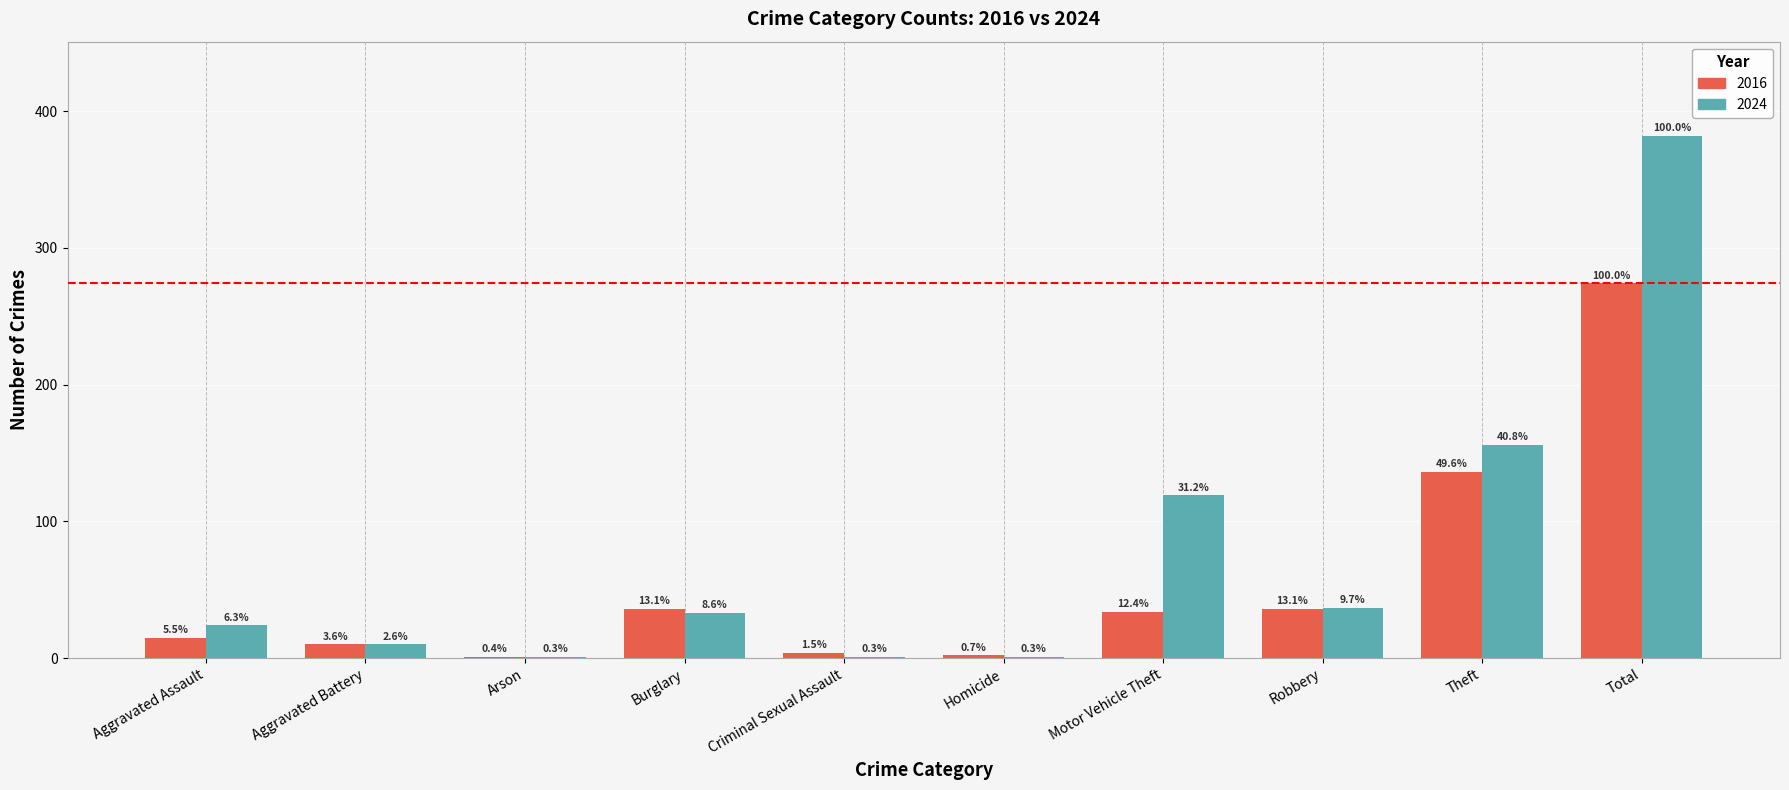

How many groups of bars are there?

10